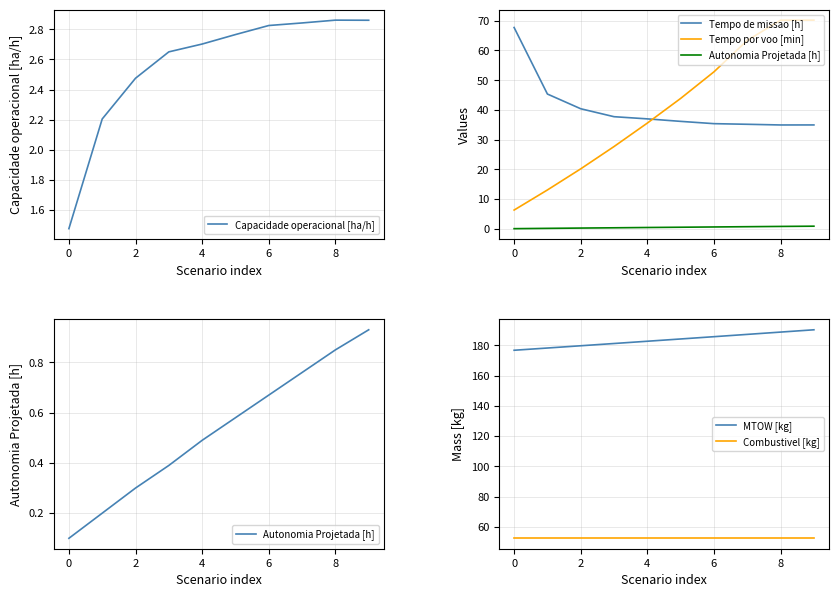

Does the chart display data point markers on the line(s)?

No